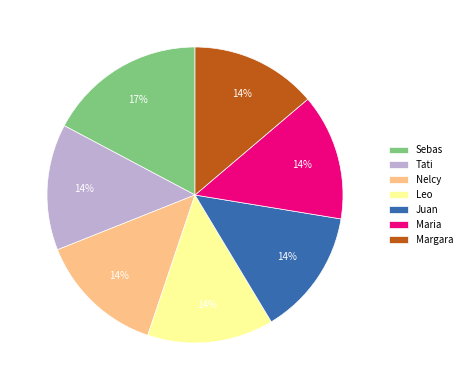

What is the ratio of the value at Leo to the value at Maria?

1.0